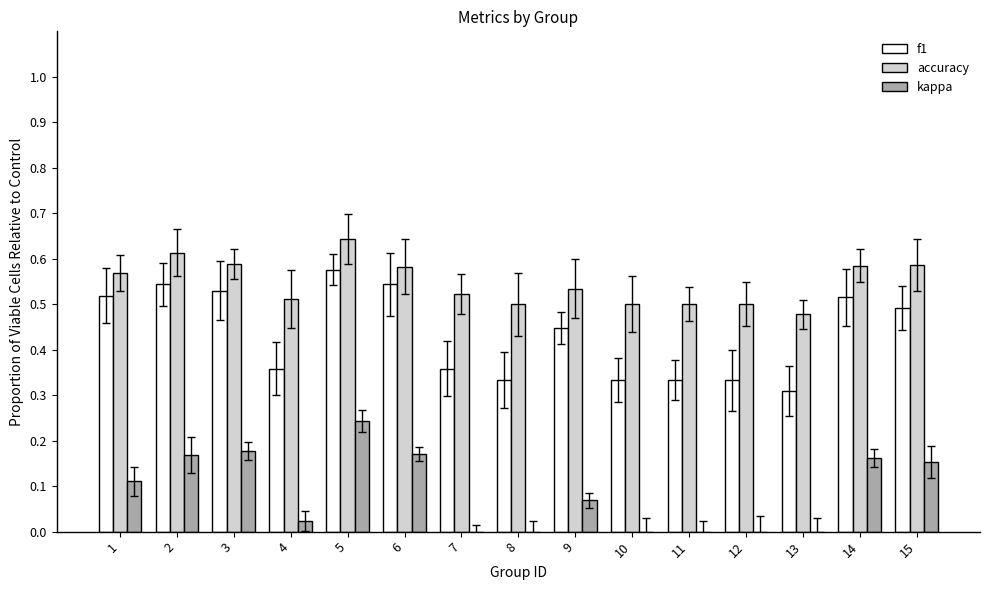

At which category is the sum across all series the highest?

5